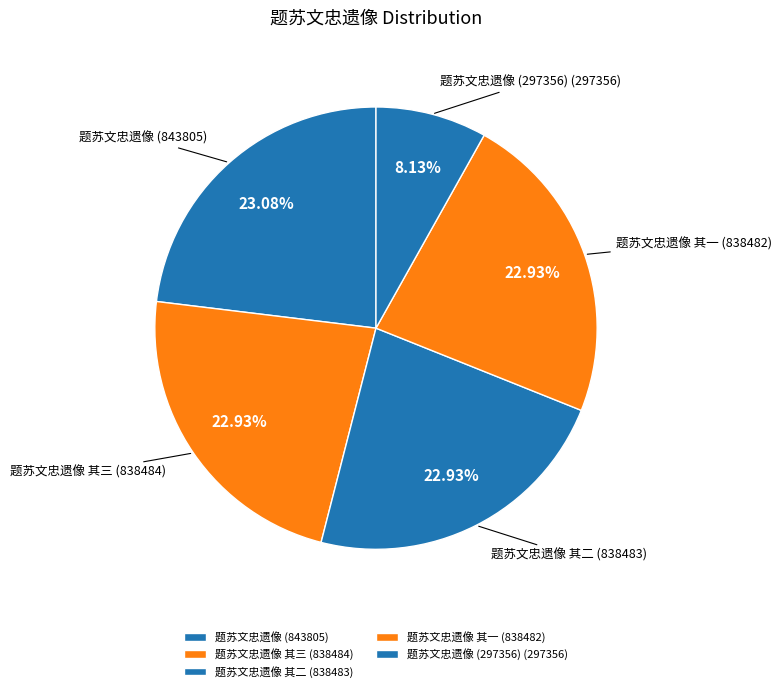

The 题苏文忠遗像 其三 slice represents 23% of the pie. True or false?

True